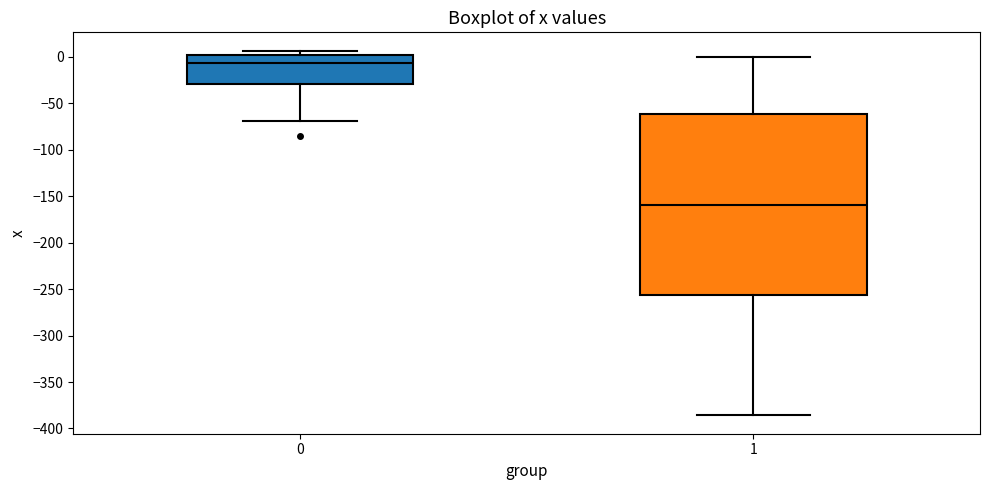

Which box has the lowest median line?

1